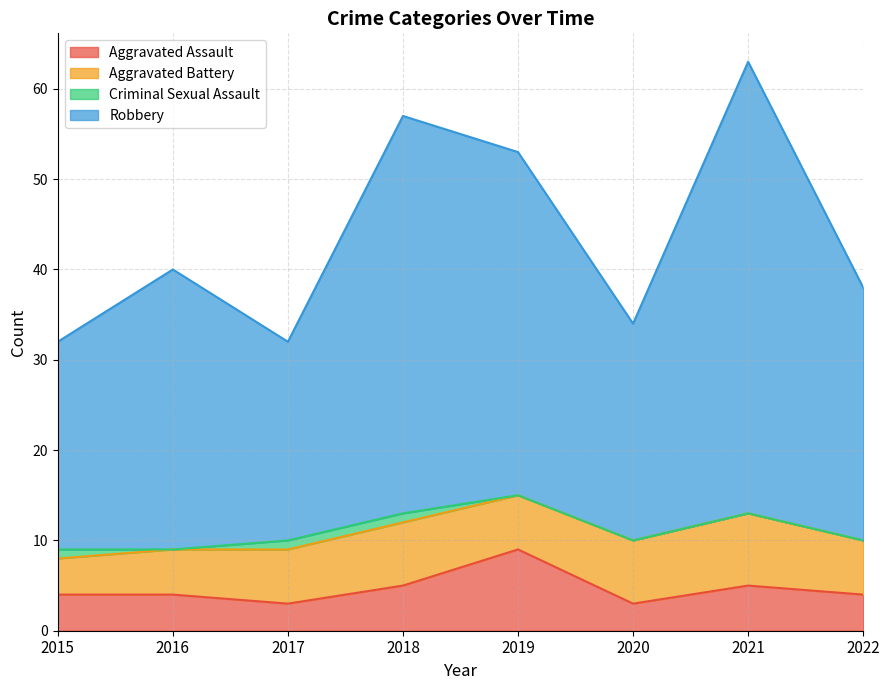

What is the sum of all Aggravated Assault values?

37